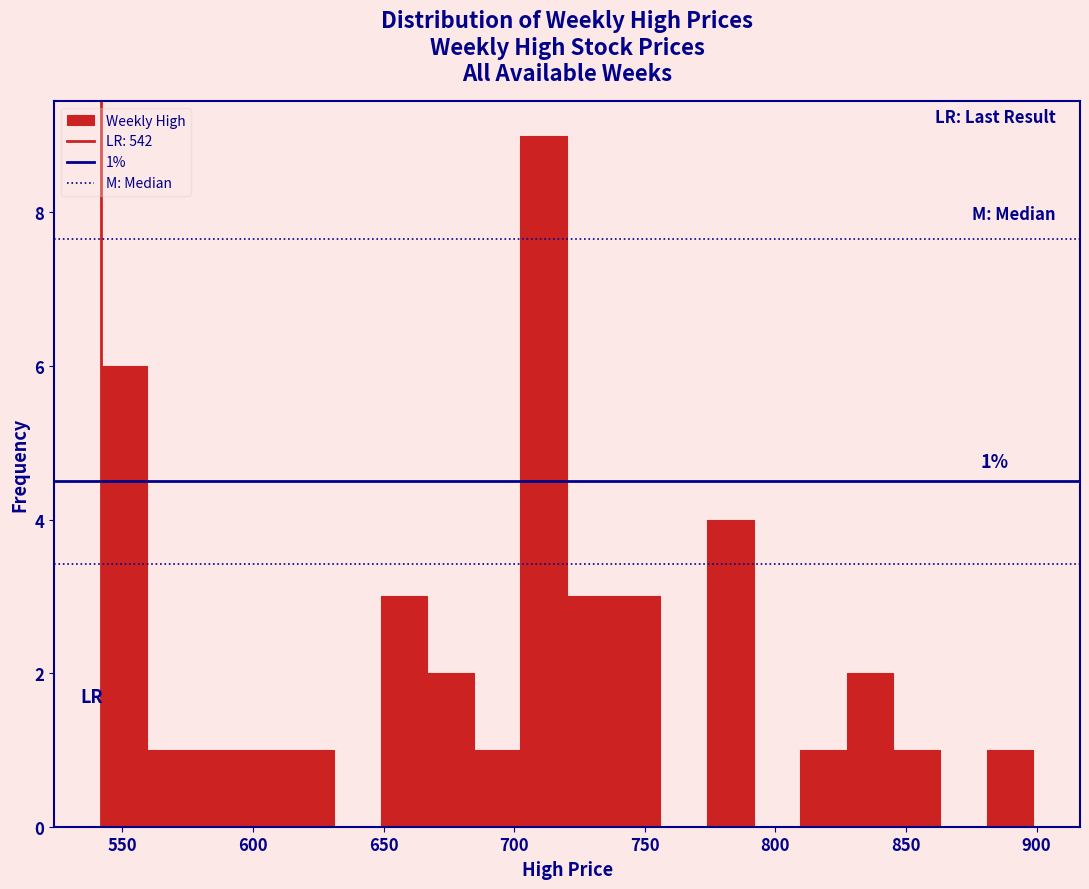

Read against the x-axis, roughly where is the centre of the tallest bar?

710